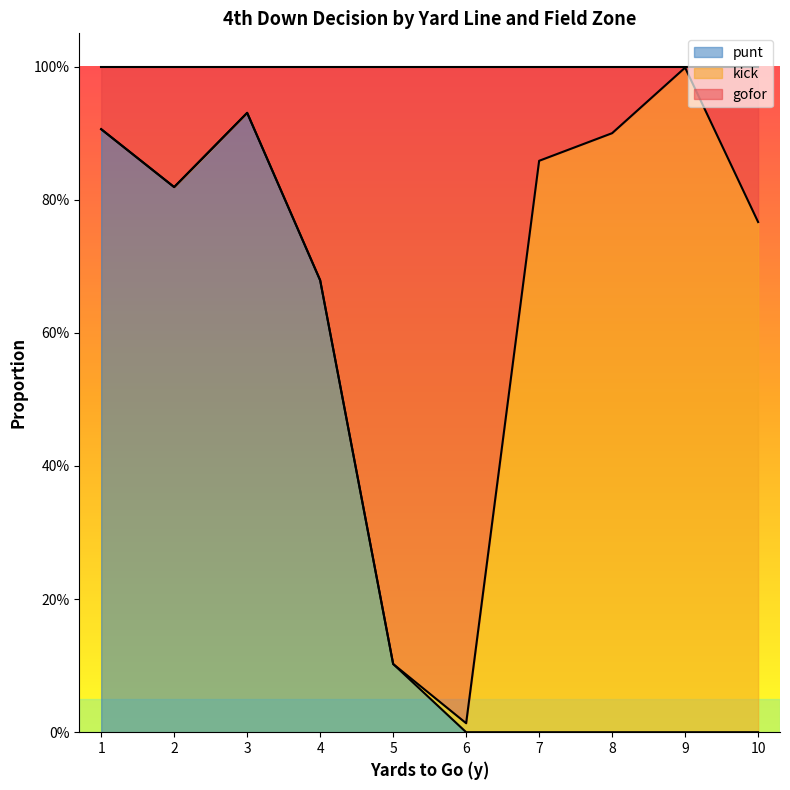

True or false: gofor and punt intersect in this chart.

False